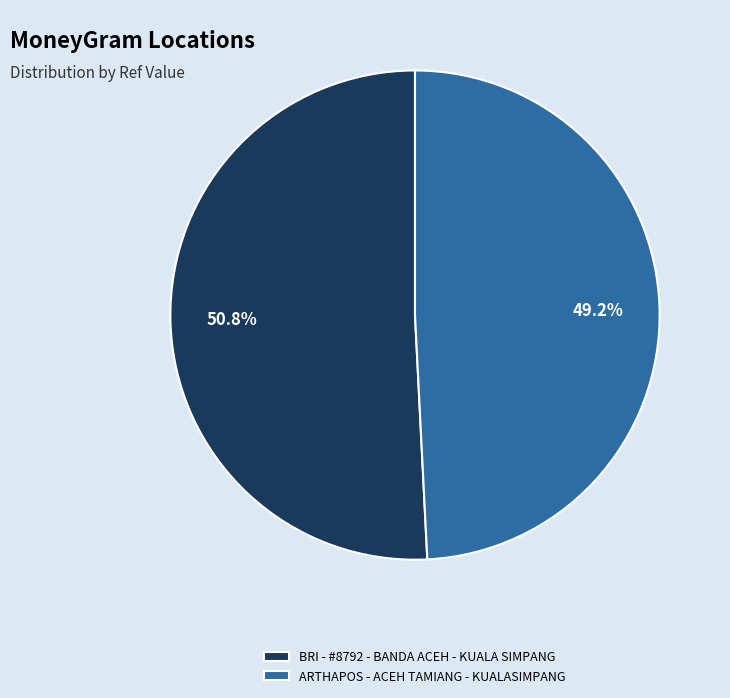

What is the ratio of the value at ARTHAPOS - ACEH TAMIANG - KUALASIMPANG to the value at BRI - #8792 - BANDA ACEH - KUALA SIMPANG?

1.0